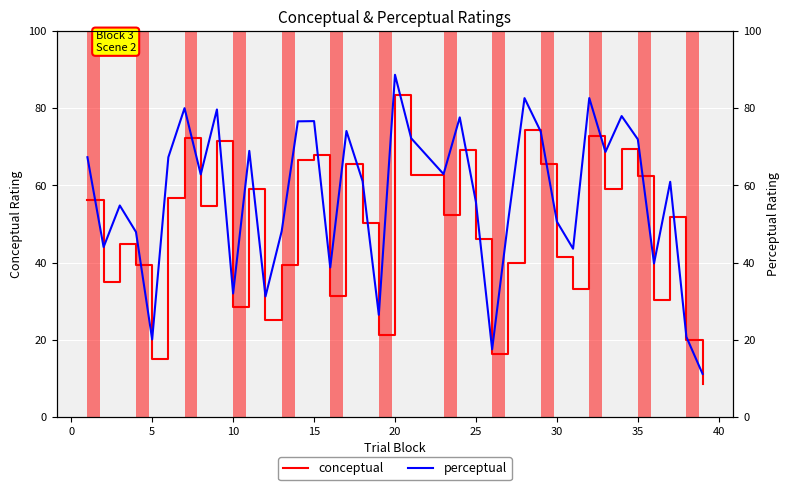

The value of conceptual at 25 is 74.2. True or false?

False